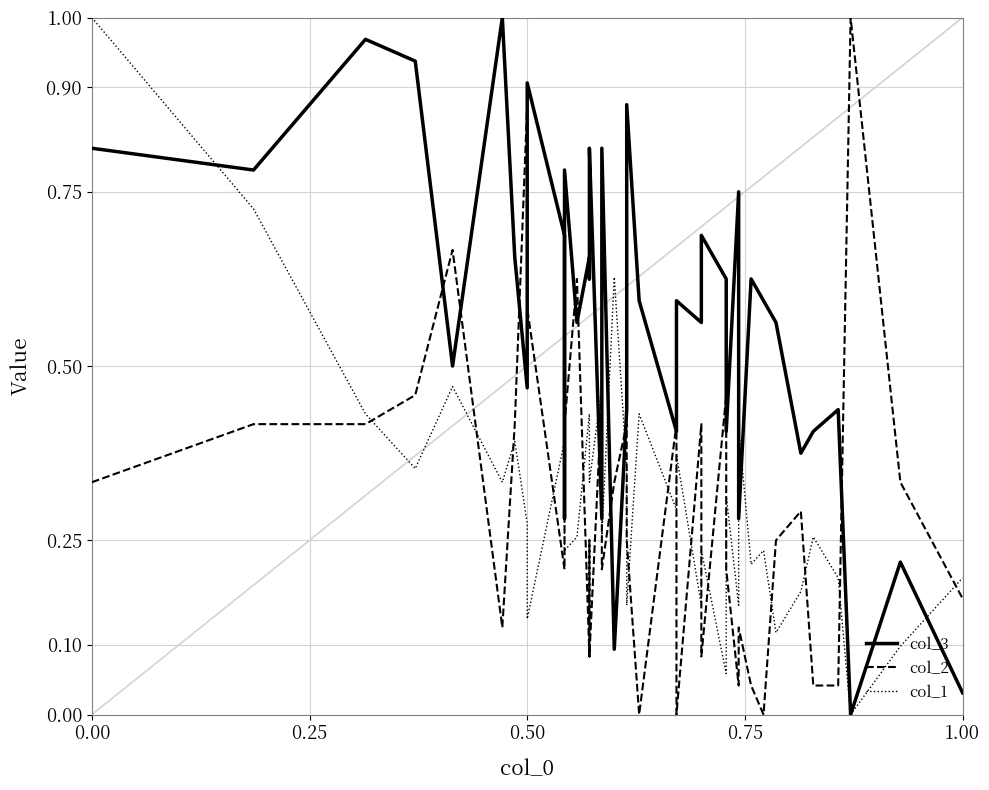

Reading left to right, what are all the values shown in this chart?

col_3: 0.8	0.8	1.0	0.9	0.5	1.0	0.7	0.5	0.9	0.7	0.3	0.8	0.6	0.7	0.6	0.7	0.8	0.3	0.8	0.1	0.4	0.9	0.6	0.4	0.6	0.6	0.7	0.6	0.4	0.8	0.3	0.6	0.6	0.6	0.4	0.4	0.4	0.0	0.2	0.0
col_2: 0.3	0.4	0.4	0.5	0.7	0.1	0.4	0.9	0.6	0.2	0.6	0.4	0.6	0.1	0.2	0.2	0.1	0.5	0.2	0.3	0.4	0.2	0.0	0.4	0.0	0.4	0.1	0.5	0.2	0.0	0.1	0.0	0.0	0.2	0.3	0.0	0.0	1.0	0.3	0.2
col_1: 1.0	0.7	0.4	0.4	0.5	0.3	0.4	0.3	0.1	0.4	0.5	0.2	0.3	0.4	0.4	0.3	0.3	0.5	0.3	0.6	0.4	0.2	0.4	0.3	0.4	0.2	0.2	0.1	0.3	0.2	0.4	0.2	0.2	0.1	0.2	0.3	0.2	0.0	0.1	0.2